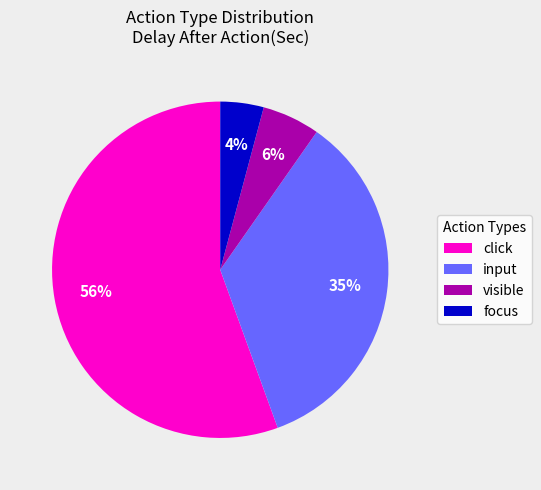

Do click and input together represent more than half of the pie?

Yes